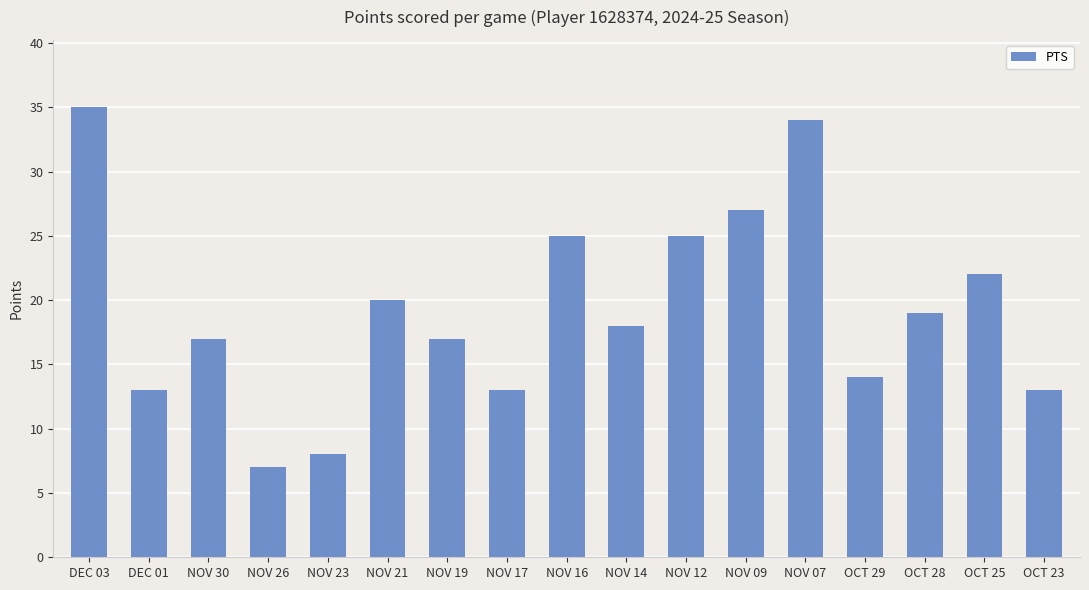

What is the approximate value at NOV 14?

18